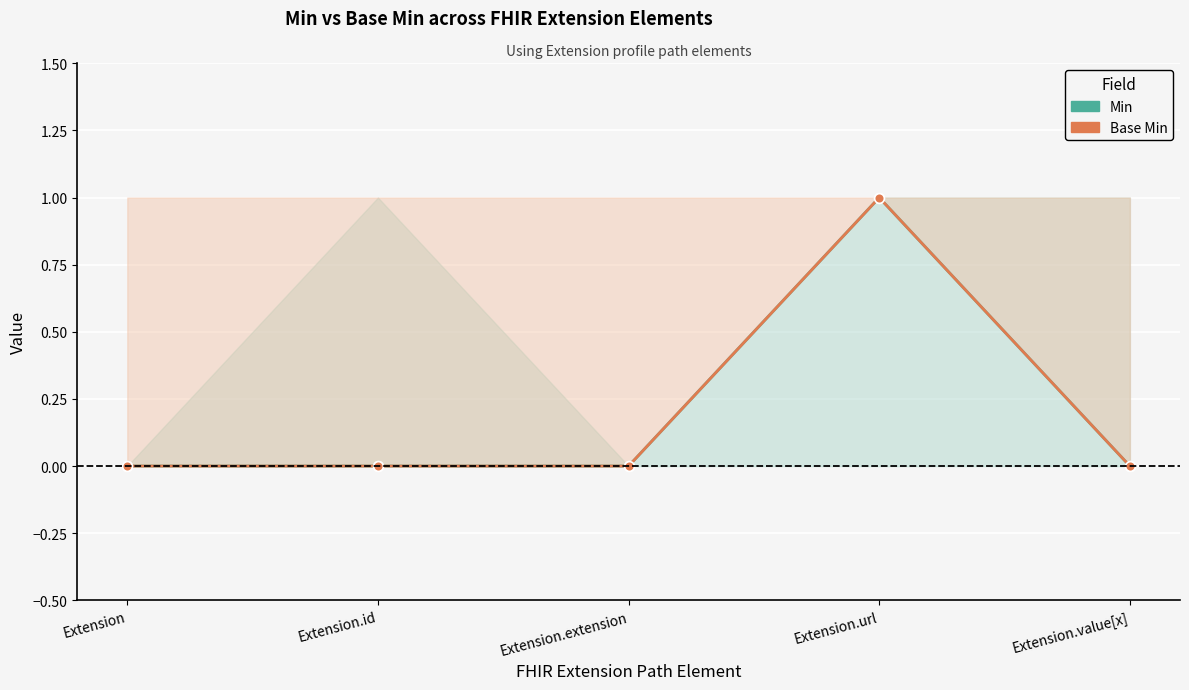

How many Min values are between 0 and 1?

5